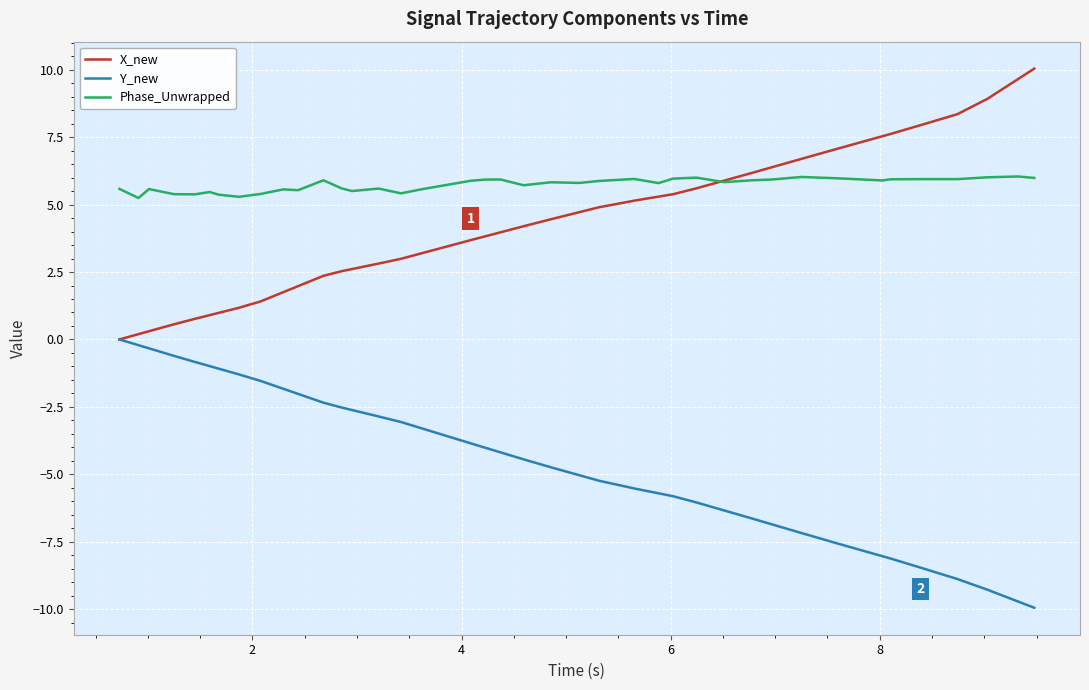

Which series has the largest total across all categories?

Phase_Unwrapped